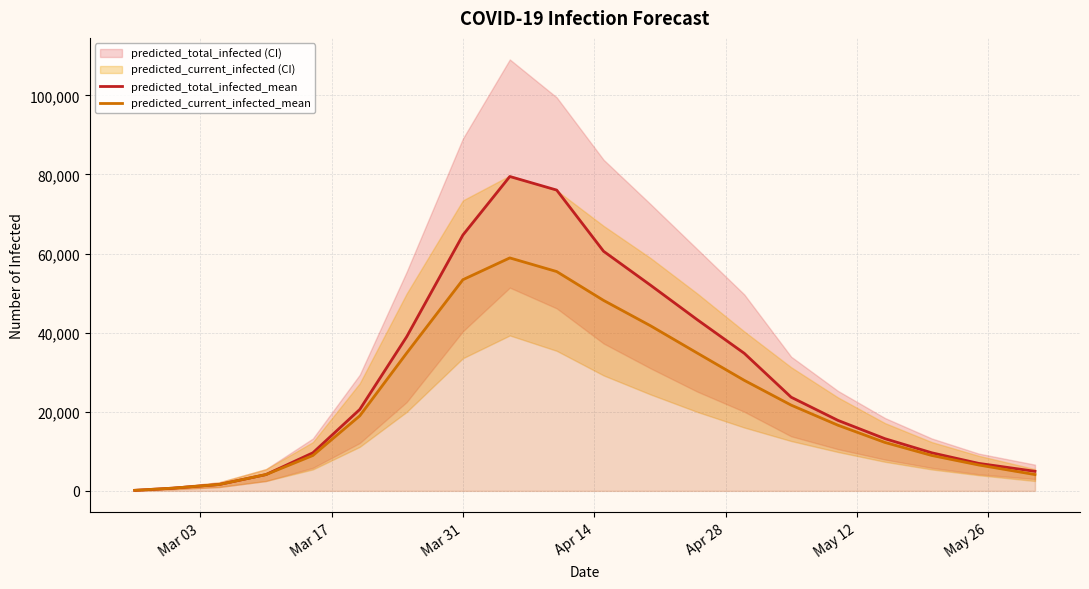

What is the maximum value for predicted_total_infected_mean?

79489